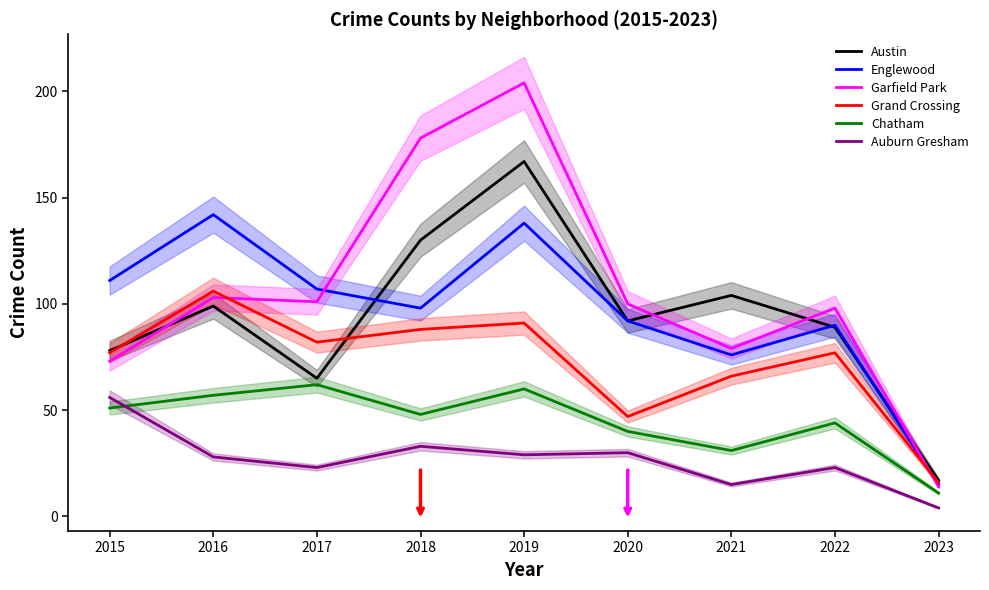

The value of Chatham at 2021 is 31. True or false?

True